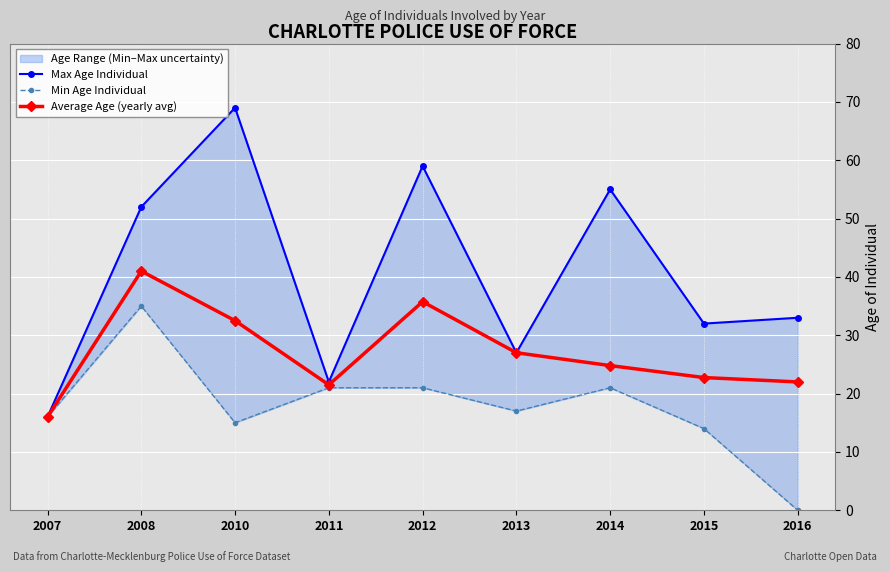

How many interior local peaks does the Average Age (yearly avg) series have?

2